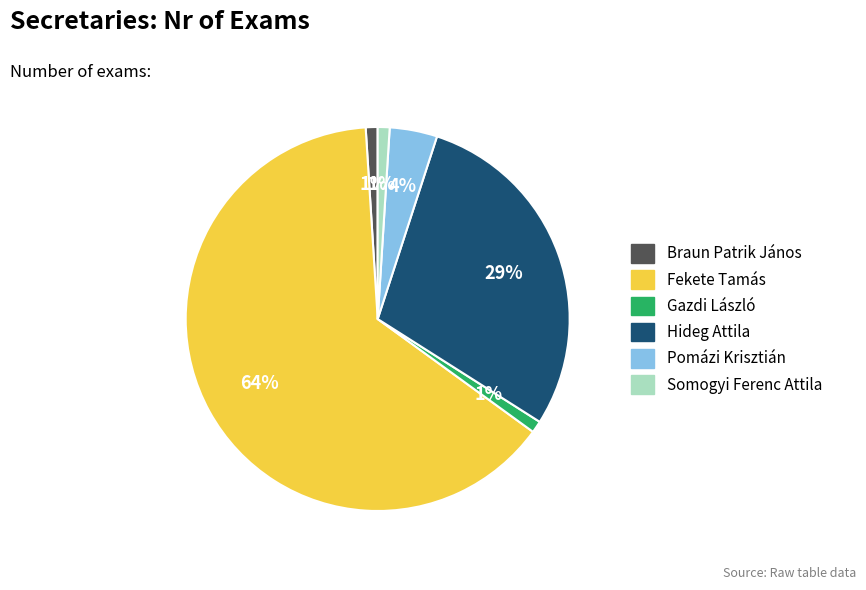

Does any single category account for the majority?

Yes